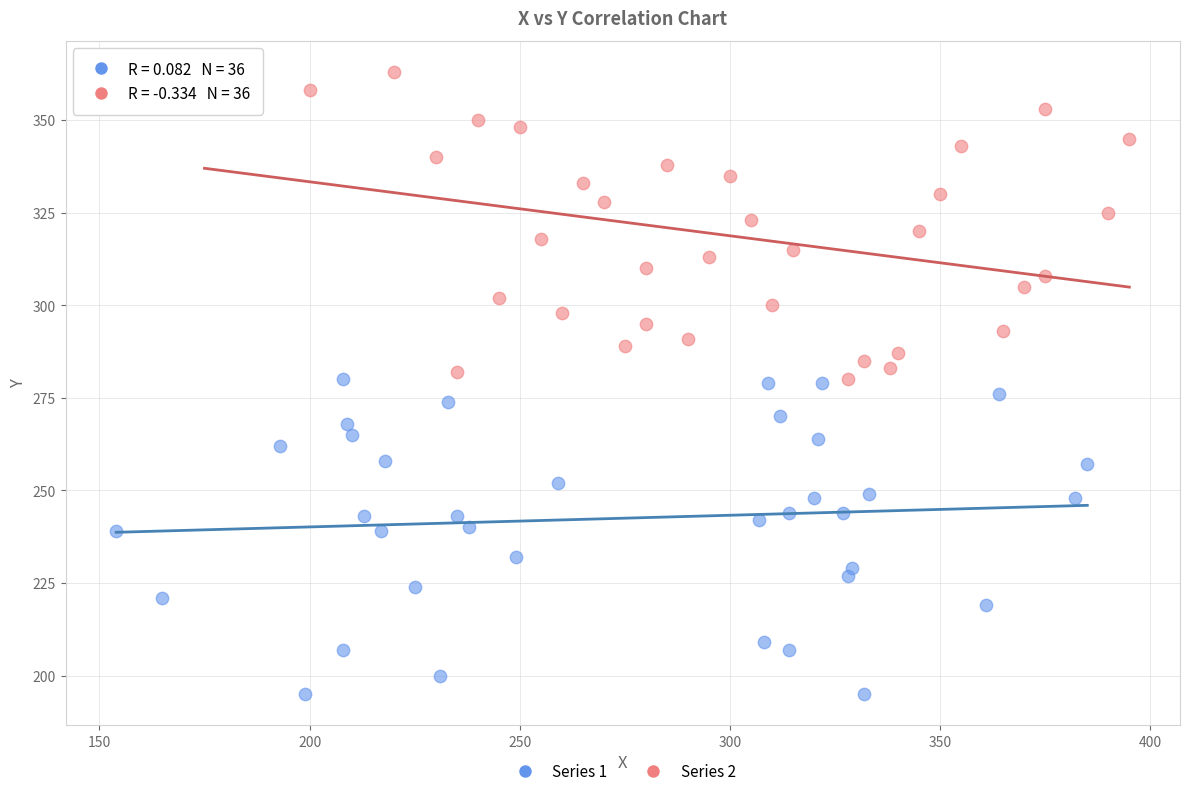

Which series has the widest spread of Y values?

Series 1